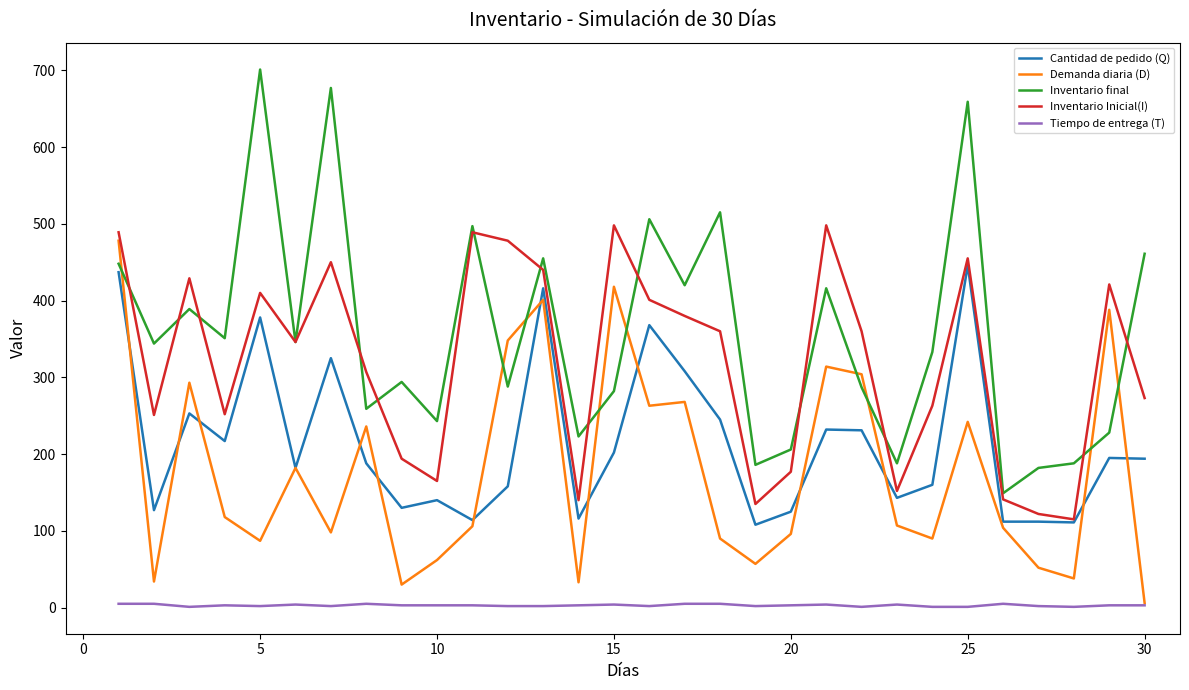

True or false: Inventario final and Inventario Inicial(I) cross at least once.

True